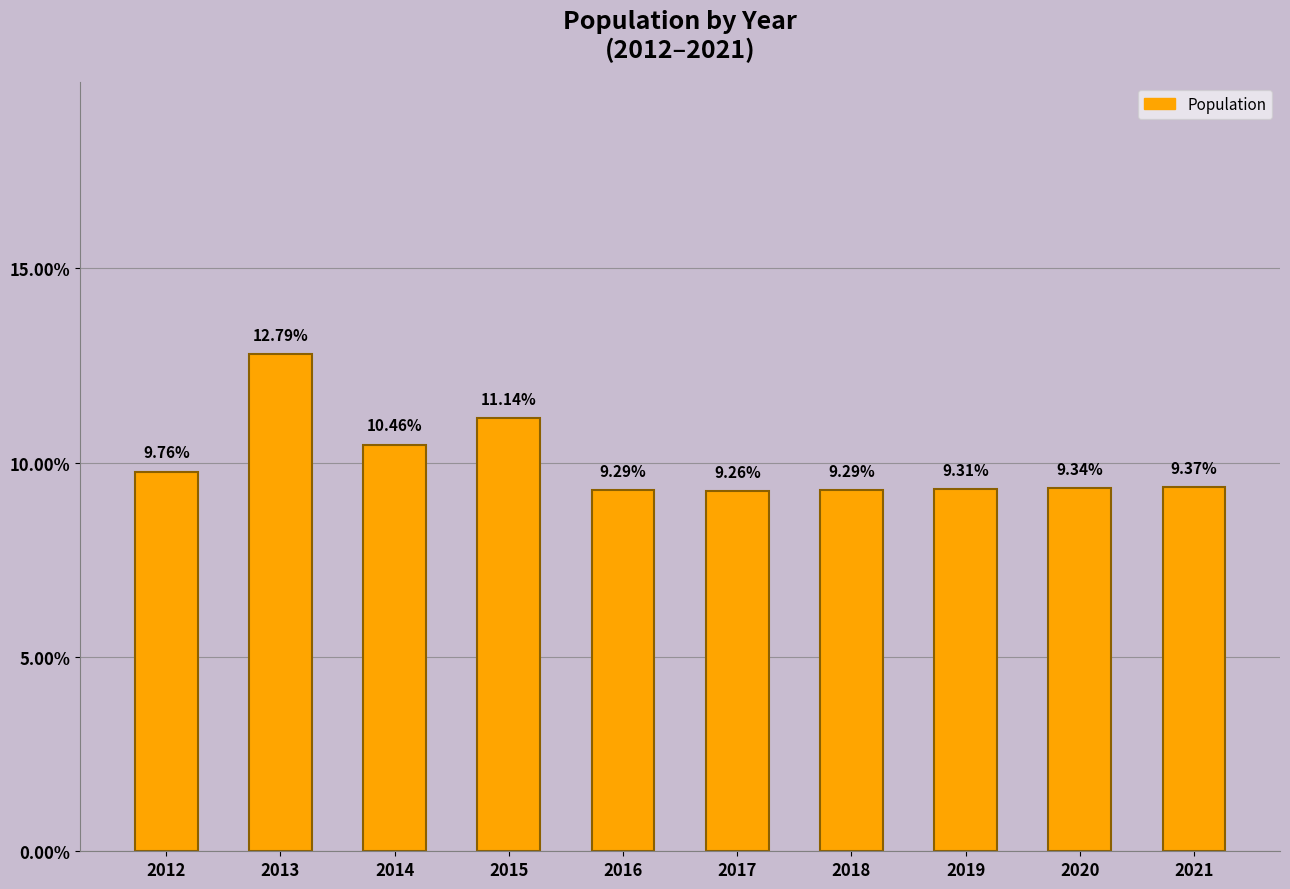

What is the value of the 9th bar from the left?

9.3